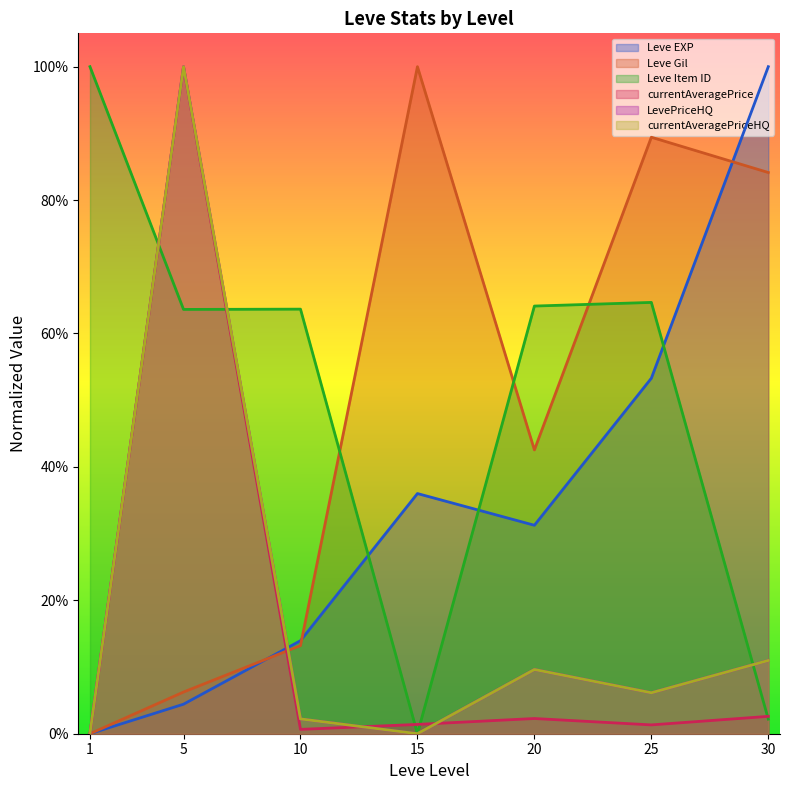

In Leve Gil, how many points are higher than both neighbors (excluding endpoints)?

2